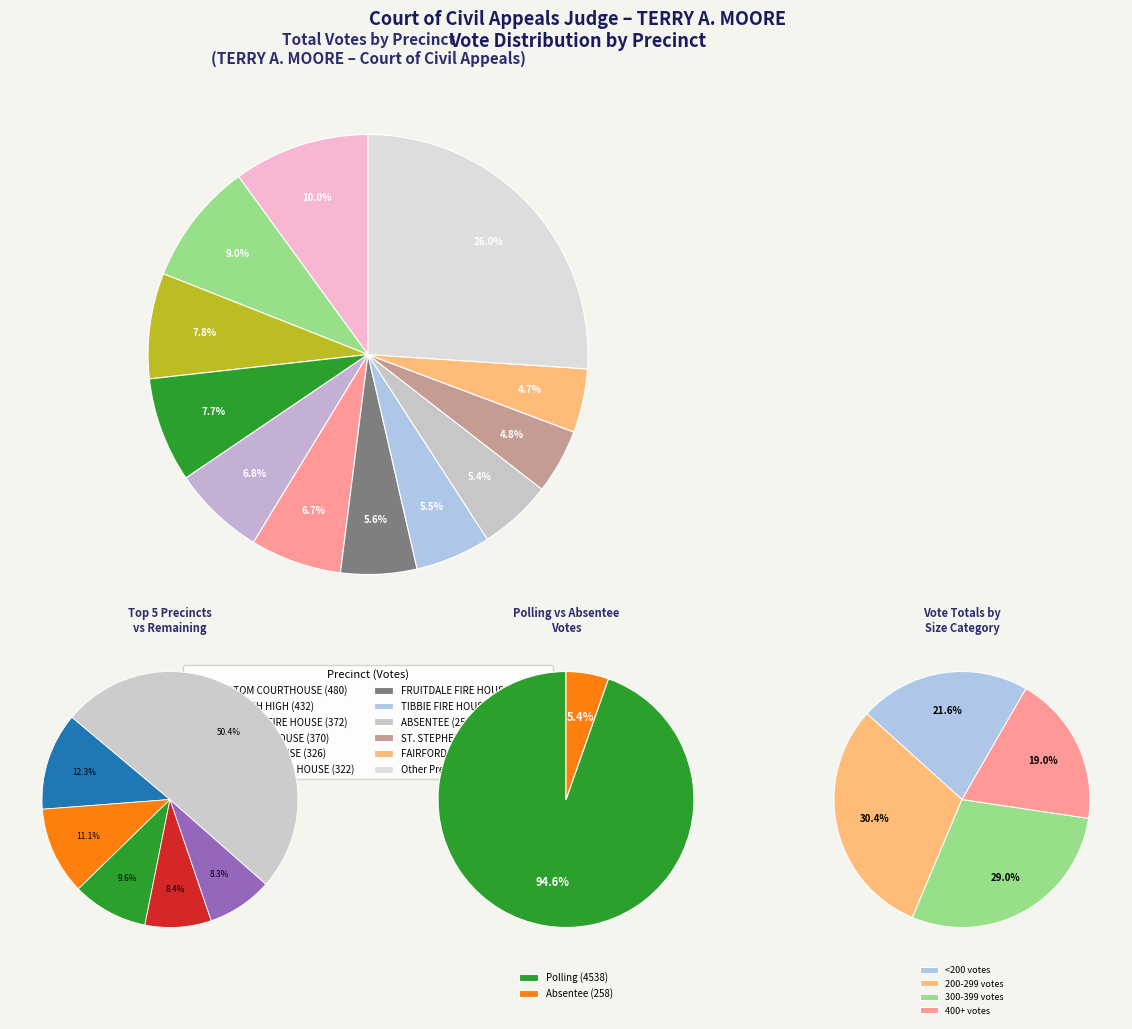

Which slice is the largest?

CHATOM COURTHOUSE